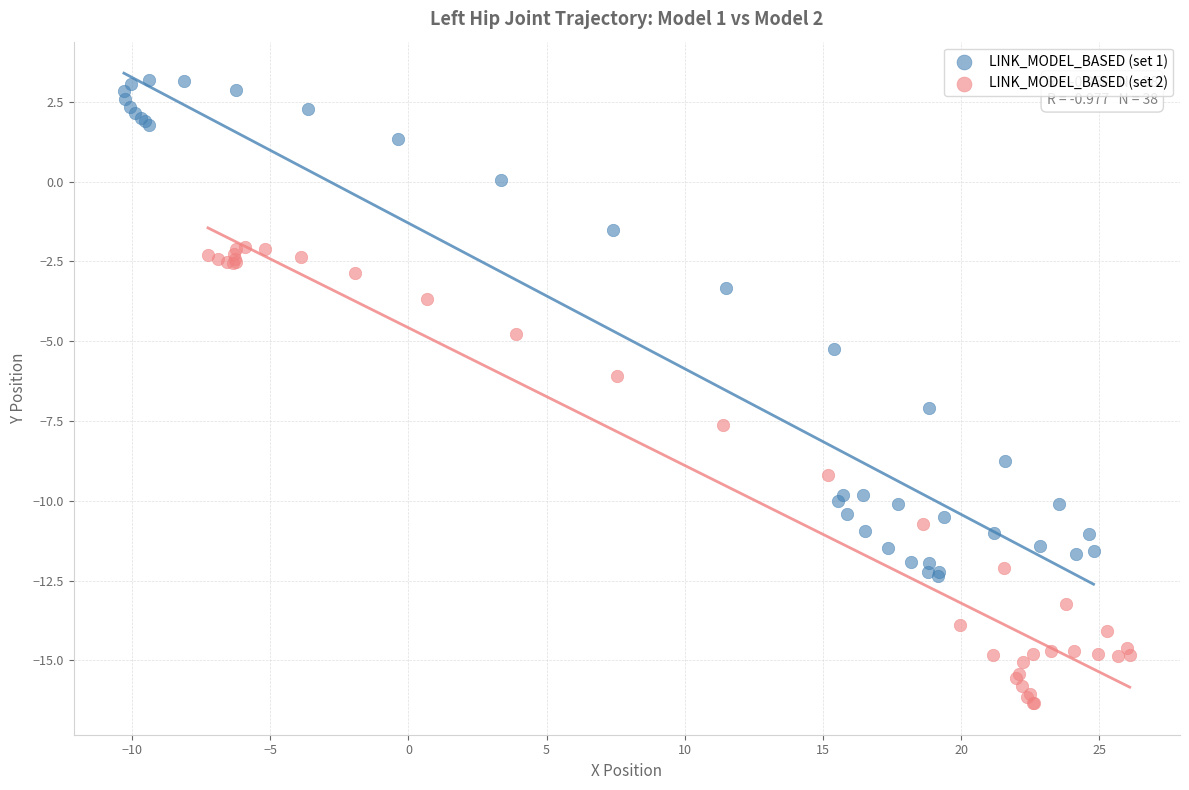

Which series reaches the minimum Y coordinate?

LINK_MODEL_BASED (set 2)